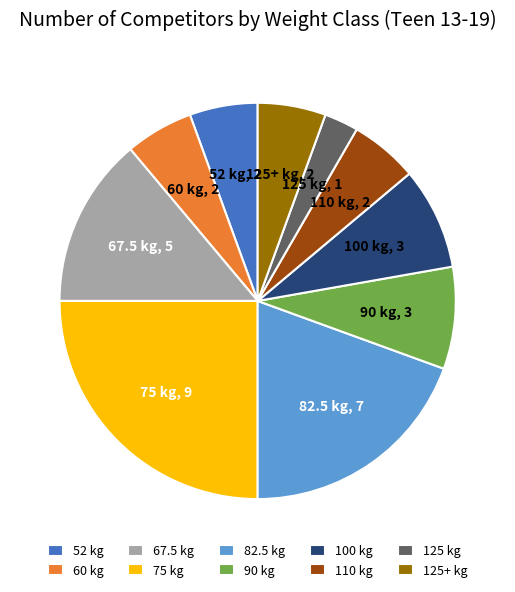

Combined, do 110 kg and 90 kg account for over 50%?

No